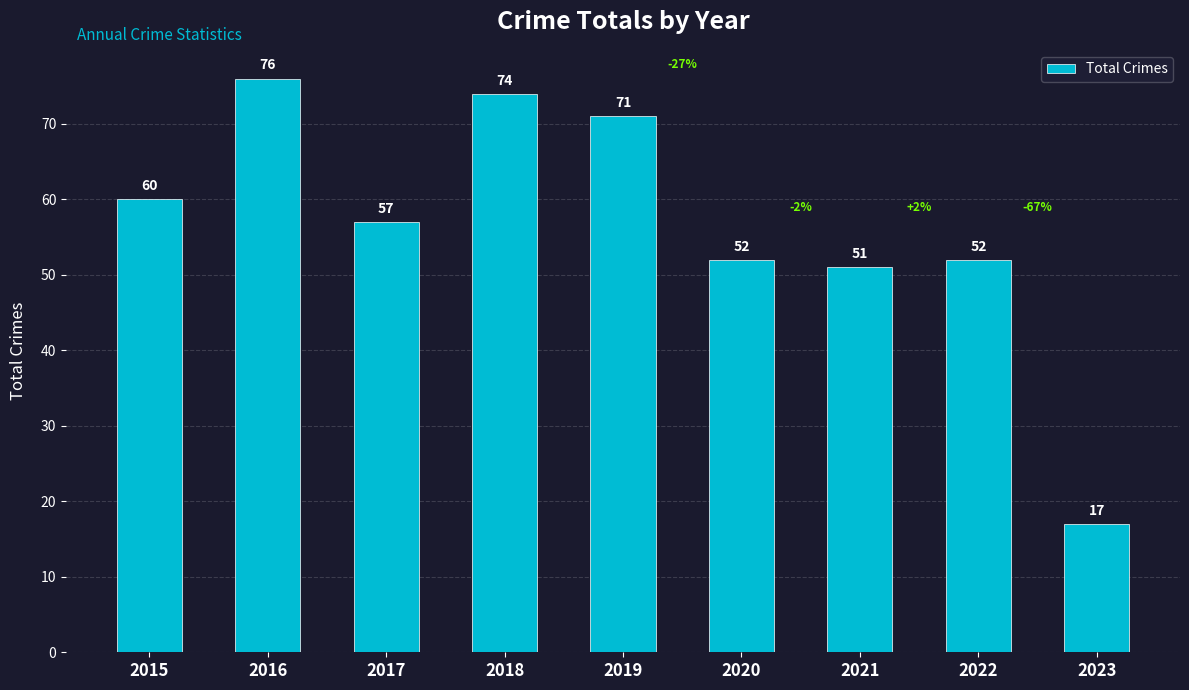

Reading left to right, what are all the values shown in this chart?

2015=60	2016=76	2017=57	2018=74	2019=71	2020=52	2021=51	2022=52	2023=17